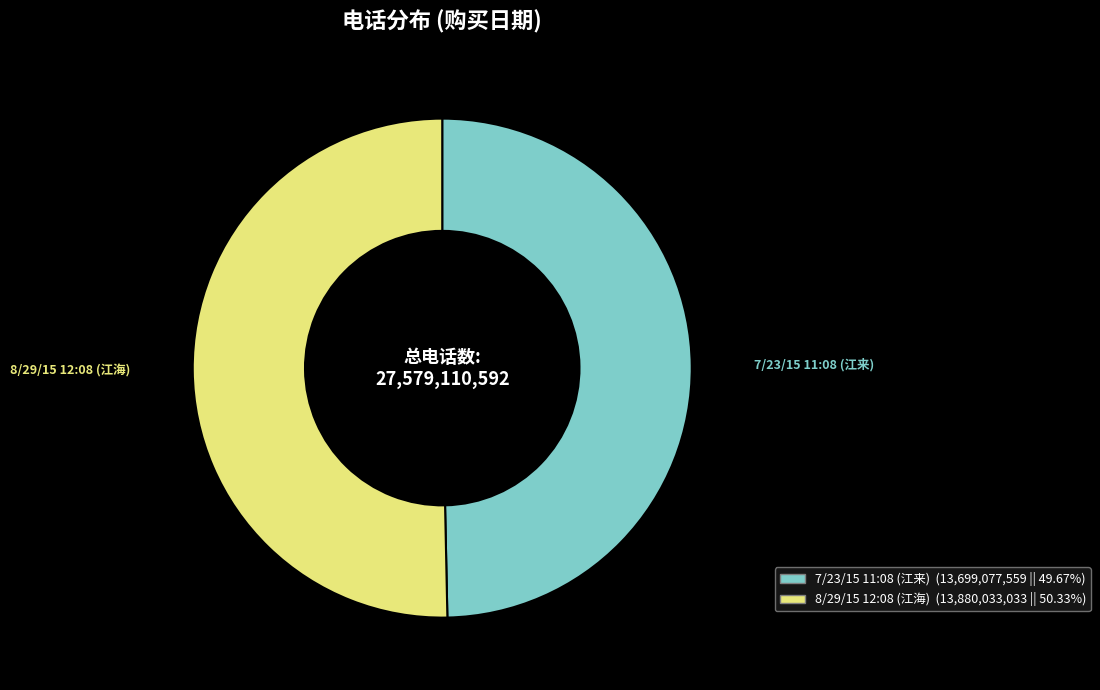

Rank the categories by value from highest to lowest.

8/29/15 12:08 (江海), 7/23/15 11:08 (江来)